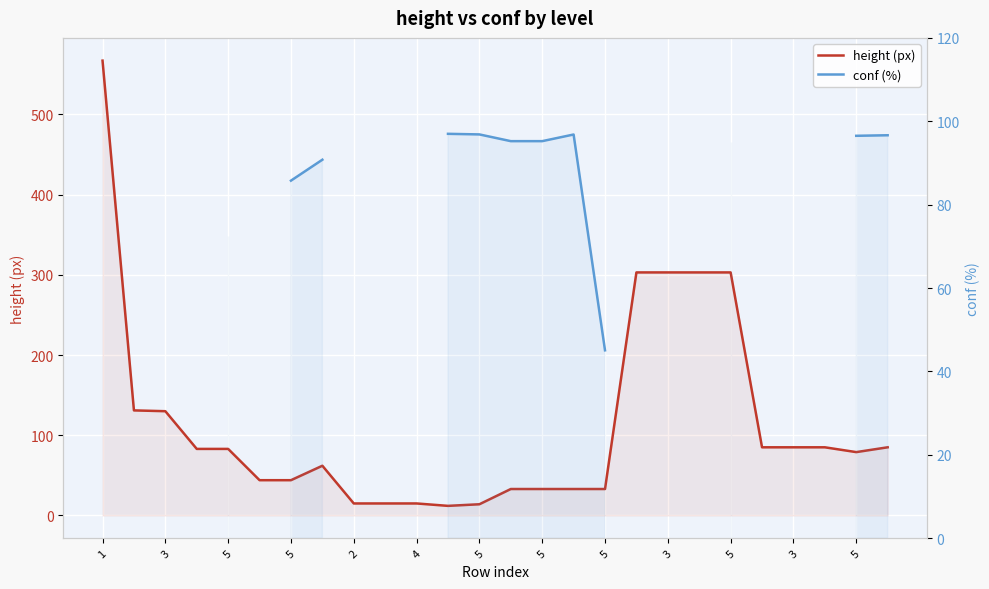

True or false: conf (%) has more than 1 interior local peaks.

False